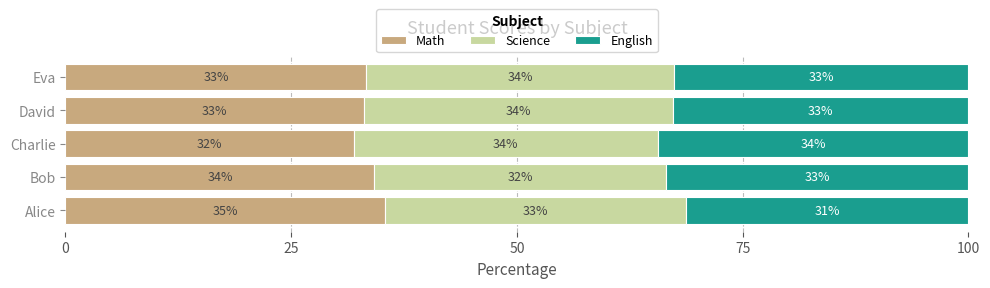

True or false: Math has a value of 34.2 at Bob.

True